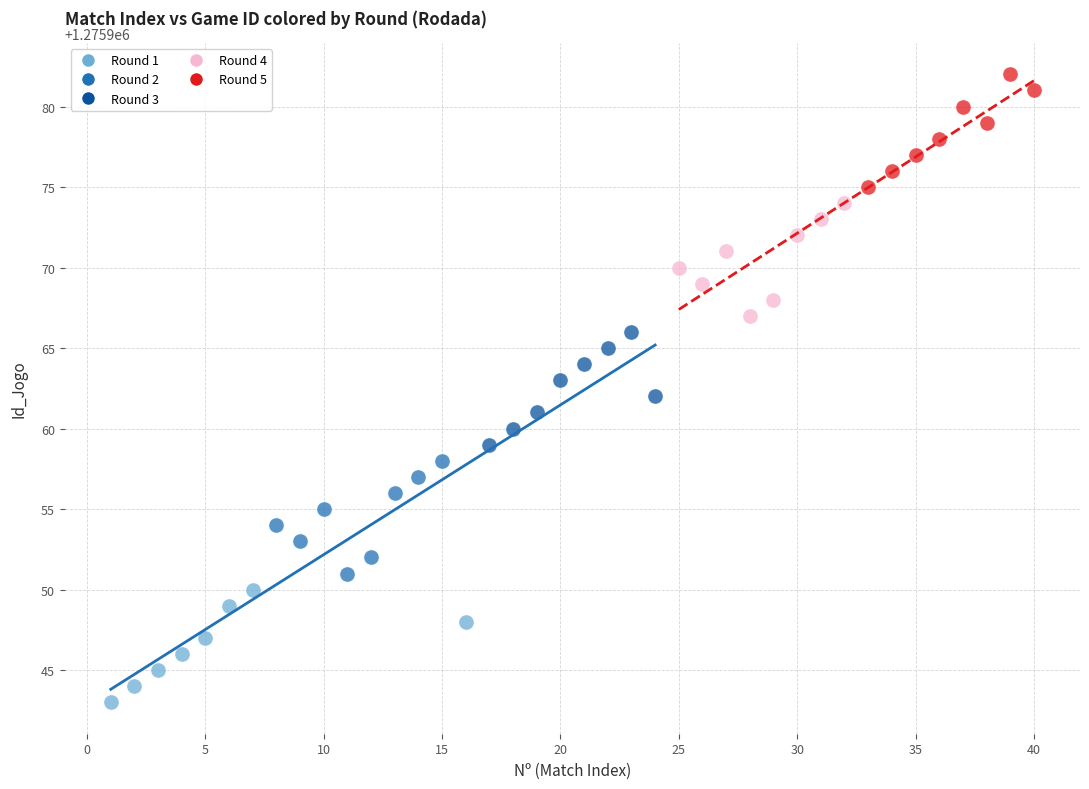

Which series contains the lowest Y value?

Round 1